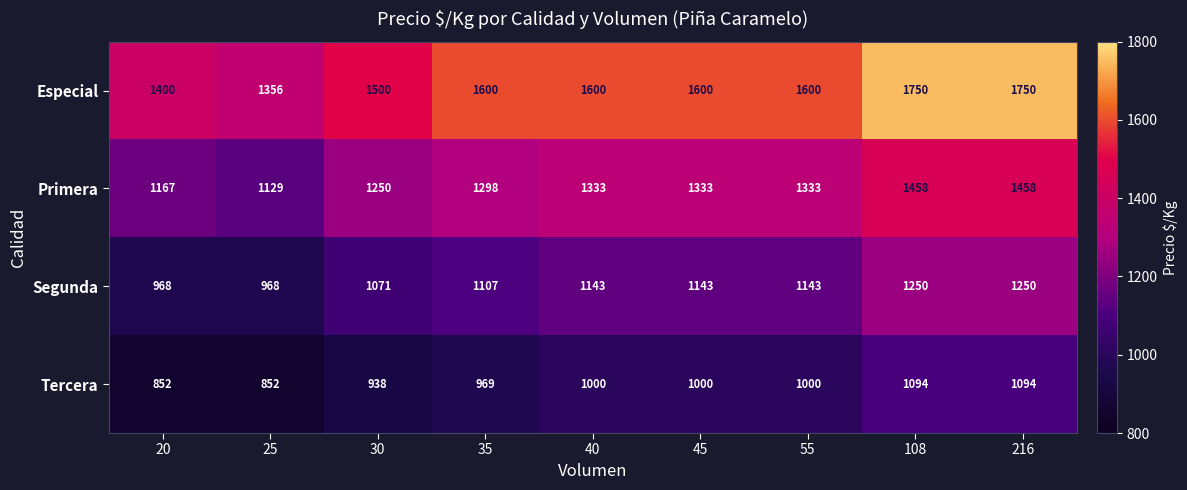

True or false: Primera has a value of 1333 at 45.

True